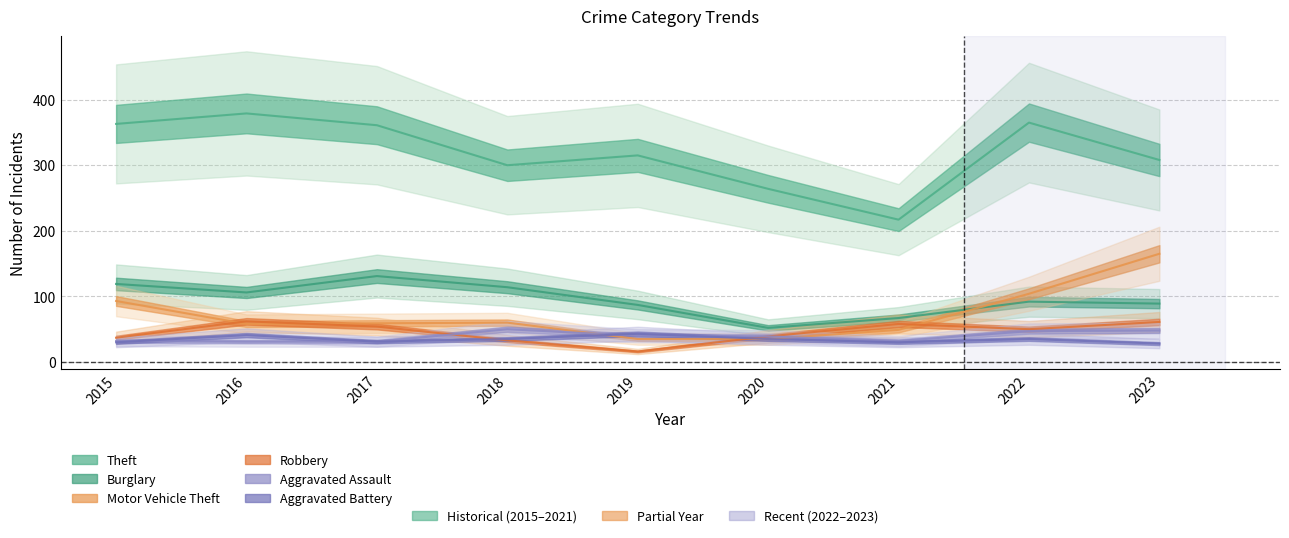

What is the average value of the Burglary series?

95